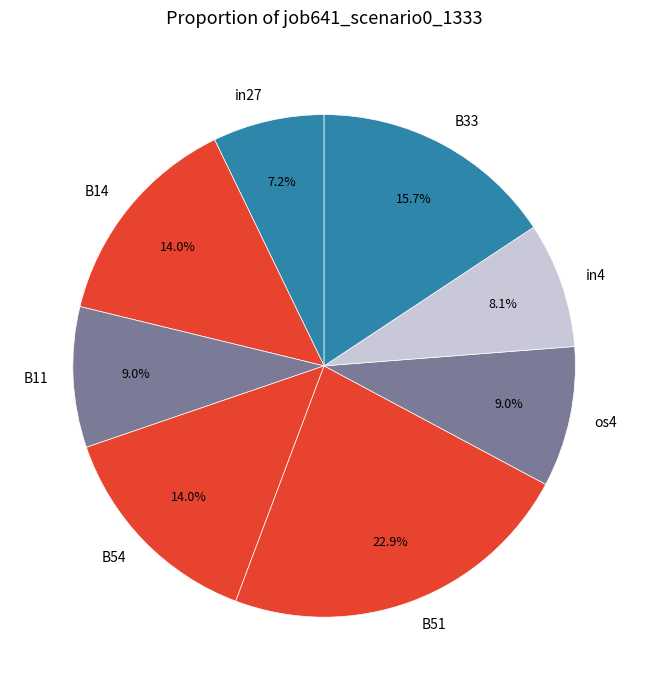

What percentage is NOT represented by B51?

77.1%